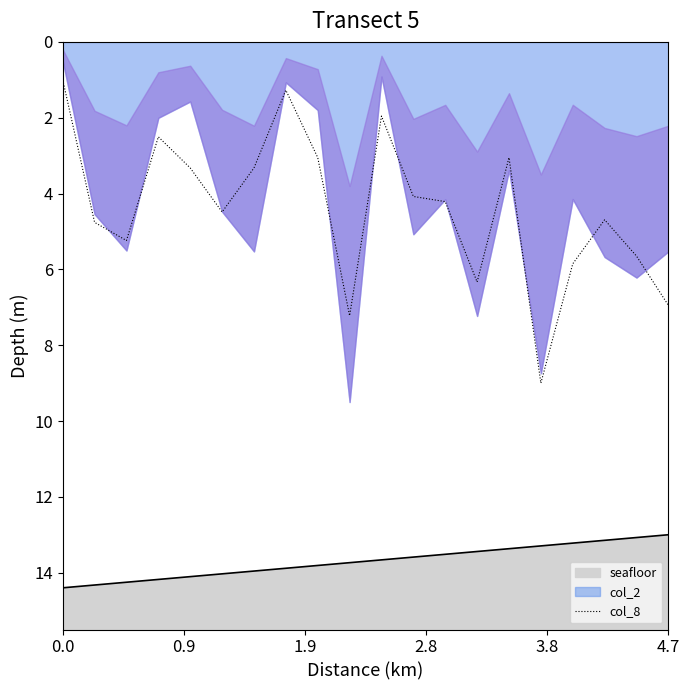

What is the greatest value displayed?

9.0